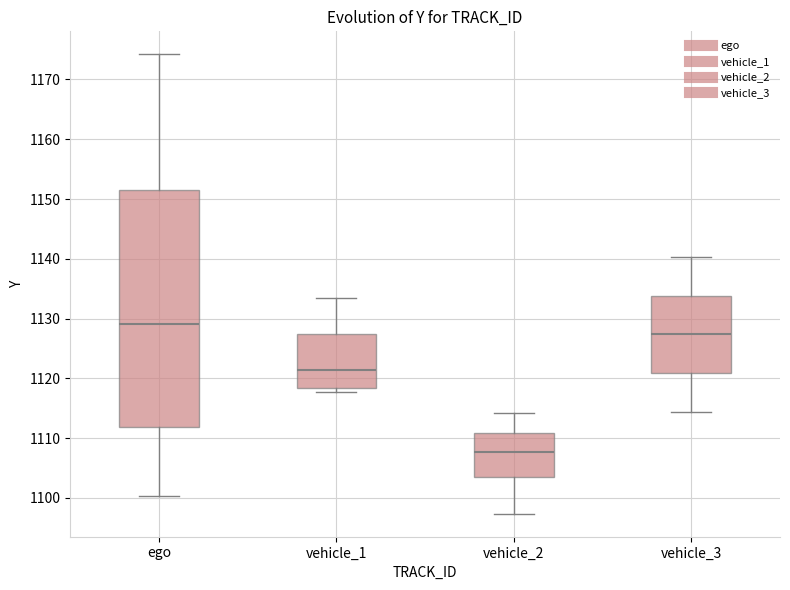

Which box's median line is the highest?

ego